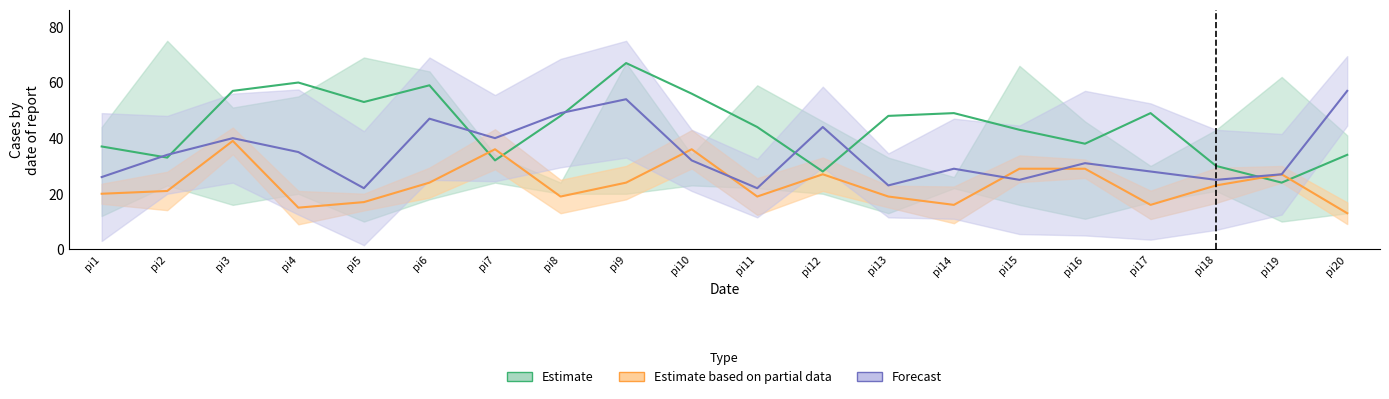

What are all the series names shown in the legend?

Estimate, Estimate based on partial data, Forecast